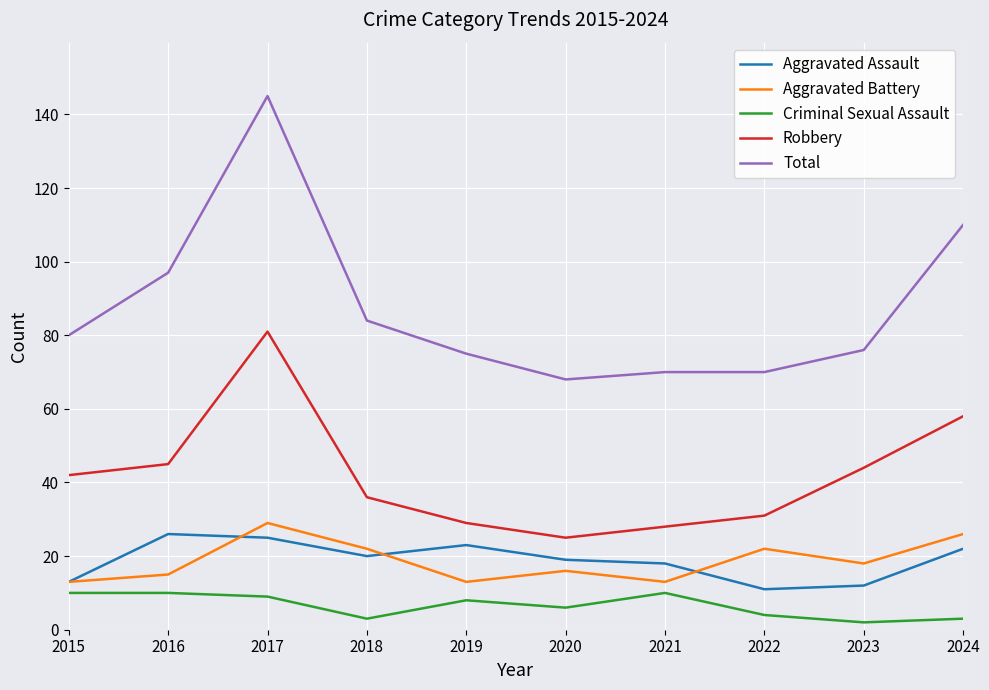

What is the difference between the highest and lowest values at 2020?

62